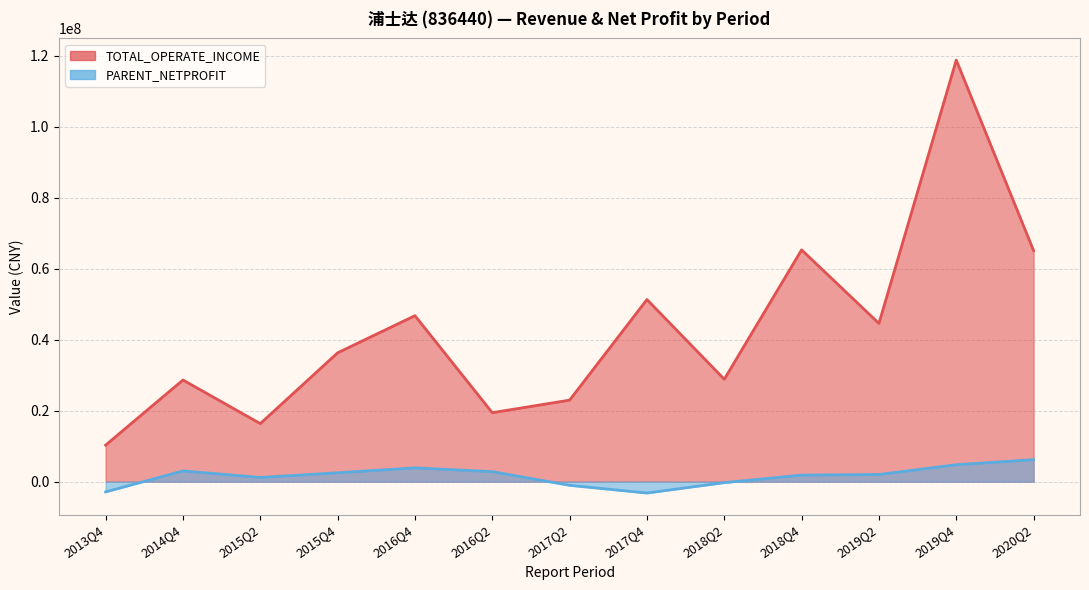

Reading left to right, transcribe all the data shown in this chart.

TOTAL_OPERATE_INCOME: 10286374.0	28644817.1	16350937.3	36301801.1	46770502.2	19430061.8	22966898.9	51319613.5	28851985.7	65316718.7	44590149.4	118809880.2	65094913.1
PARENT_NETPROFIT: -2900017.4	3029176.7	1177282.0	2492168.8	3883686.3	2813627.2	-1042197.8	-3215774.2	-283174.7	1838563.6	2014655.8	4766249.2	6193930.4